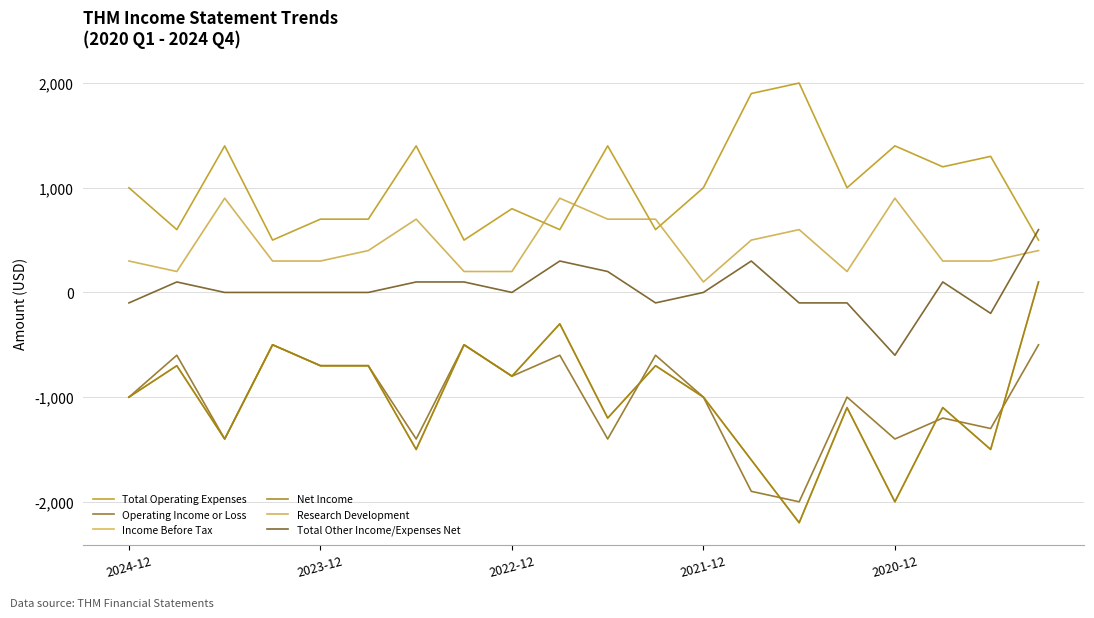

Reading left to right, transcribe all the data shown in this chart.

Total Operating Expenses: 1000	600	1400	500	700	700	1400	500	800	600	1400	600	1000	1900	2000	1000	1400	1200	1300	500
Operating Income or Loss: -1000	-600	-1400	-500	-700	-700	-1400	-500	-800	-600	-1400	-600	-1000	-1900	-2000	-1000	-1400	-1200	-1300	-500
Income Before Tax: -1000	-700	-1400	-500	-700	-700	-1500	-500	-800	-300	-1200	-700	-1000	-1600	-2200	-1100	-2000	-1100	-1500	100
Net Income: -1000	-700	-1400	-500	-700	-700	-1500	-500	-800	-300	-1200	-700	-1000	-1600	-2200	-1100	-2000	-1100	-1500	100
Research Development: 300	200	900	300	300	400	700	200	200	900	700	700	100	500	600	200	900	300	300	400
Total Other Income/Expenses Net: -100	100	0	0	0	0	100	100	0	300	200	-100	0	300	-100	-100	-600	100	-200	600